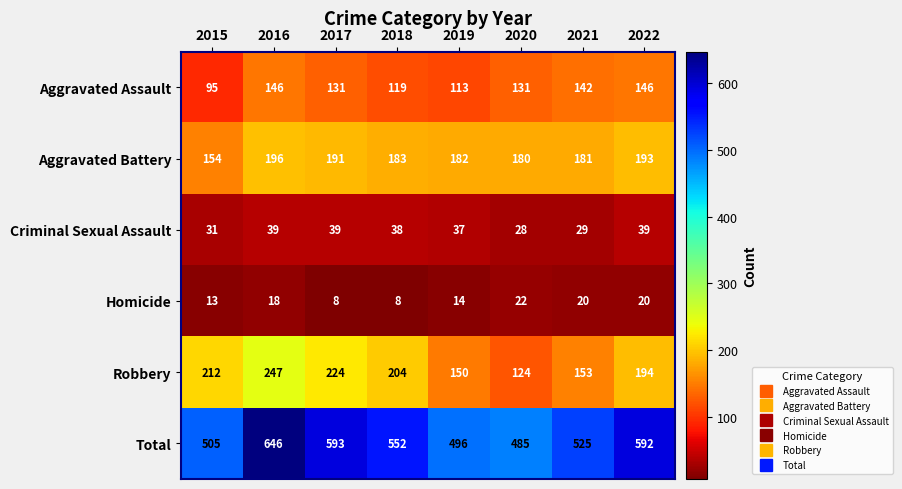

What is the minimum value for Criminal Sexual Assault?

28